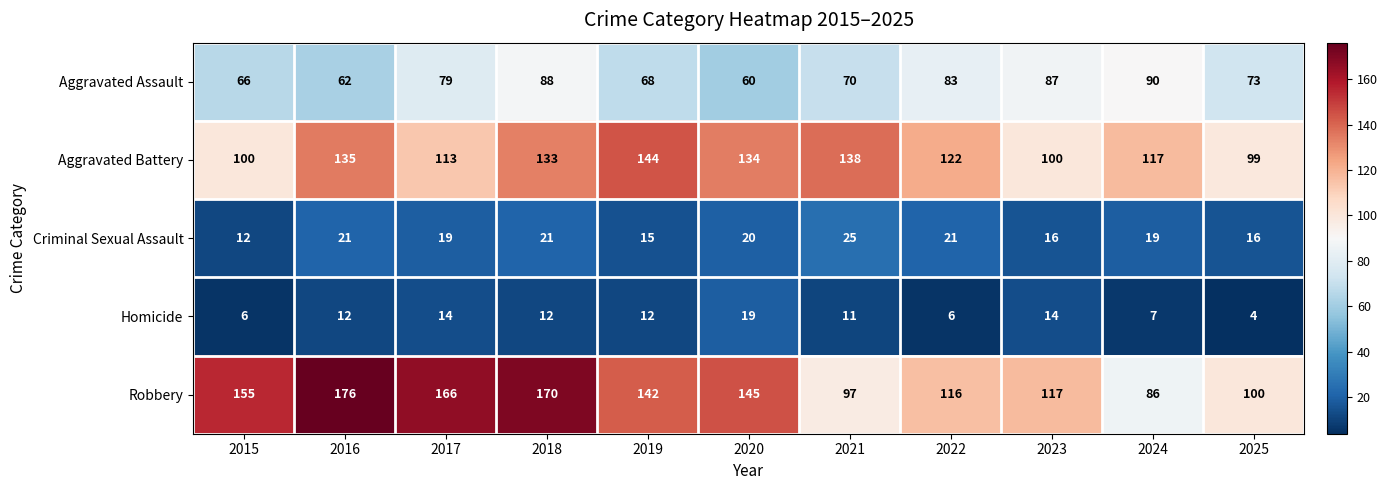

What is the difference between the maximum and minimum values in the Robbery series?

90